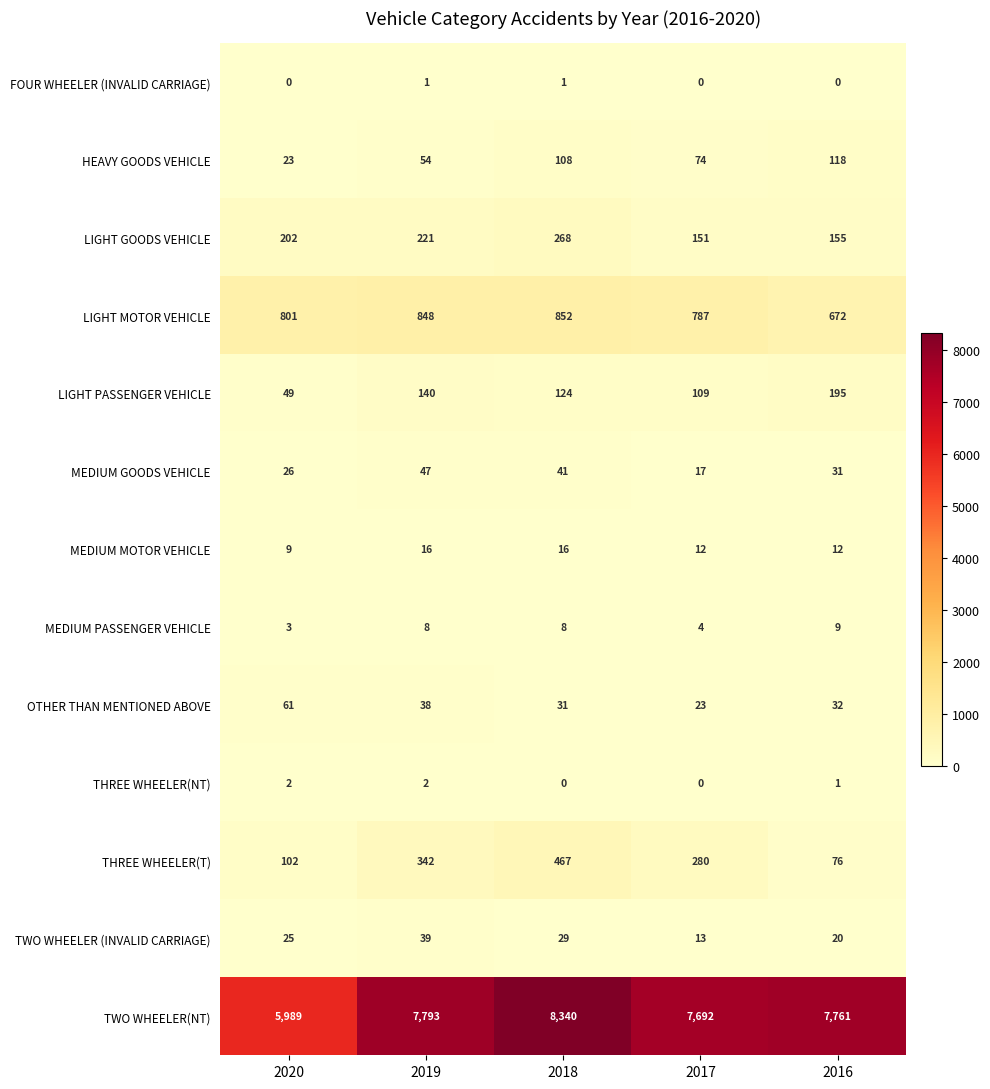

What is the difference between the LIGHT PASSENGER VEHICLE values at 2018 and 2019?

16